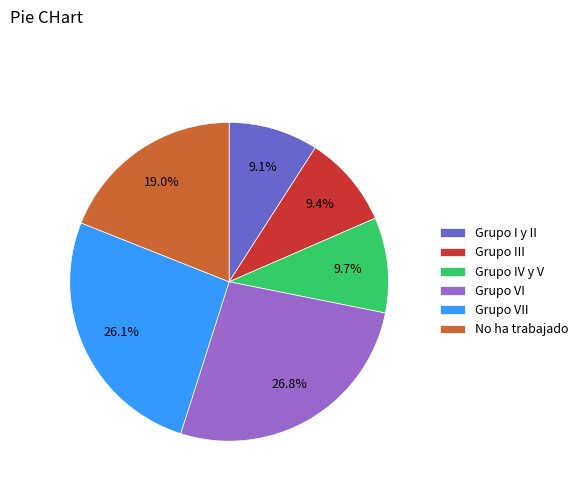

Which slice is the largest?

Grupo VI